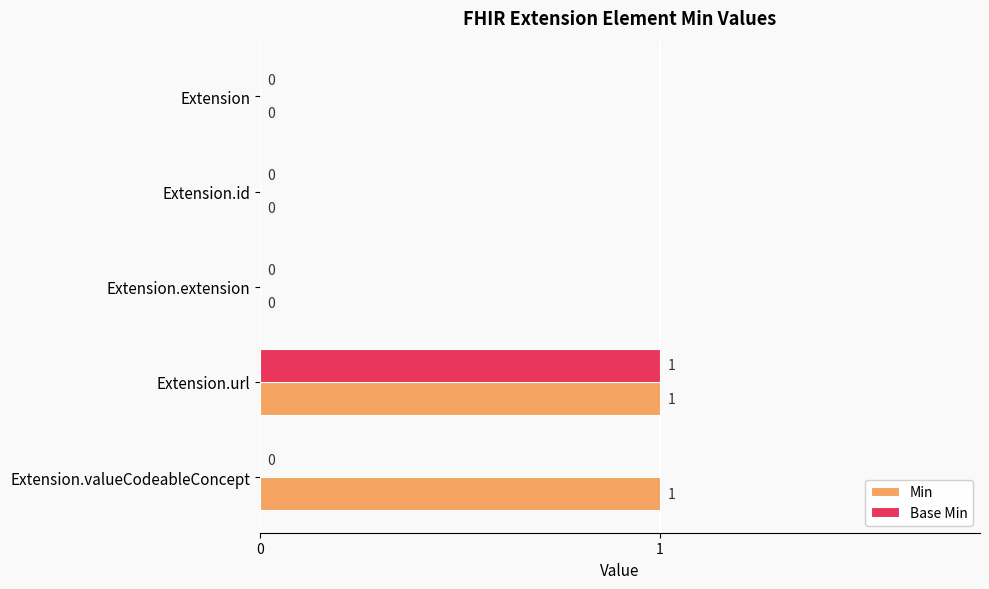

Is it true that Base Min equals 1 at Extension.extension?

False